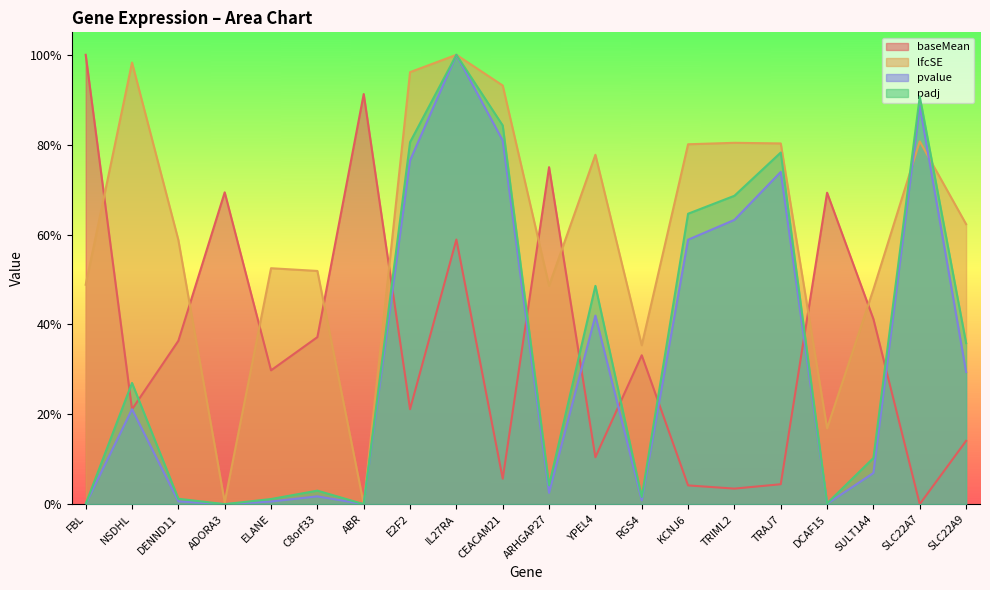

How many categories are shown in the chart?

20